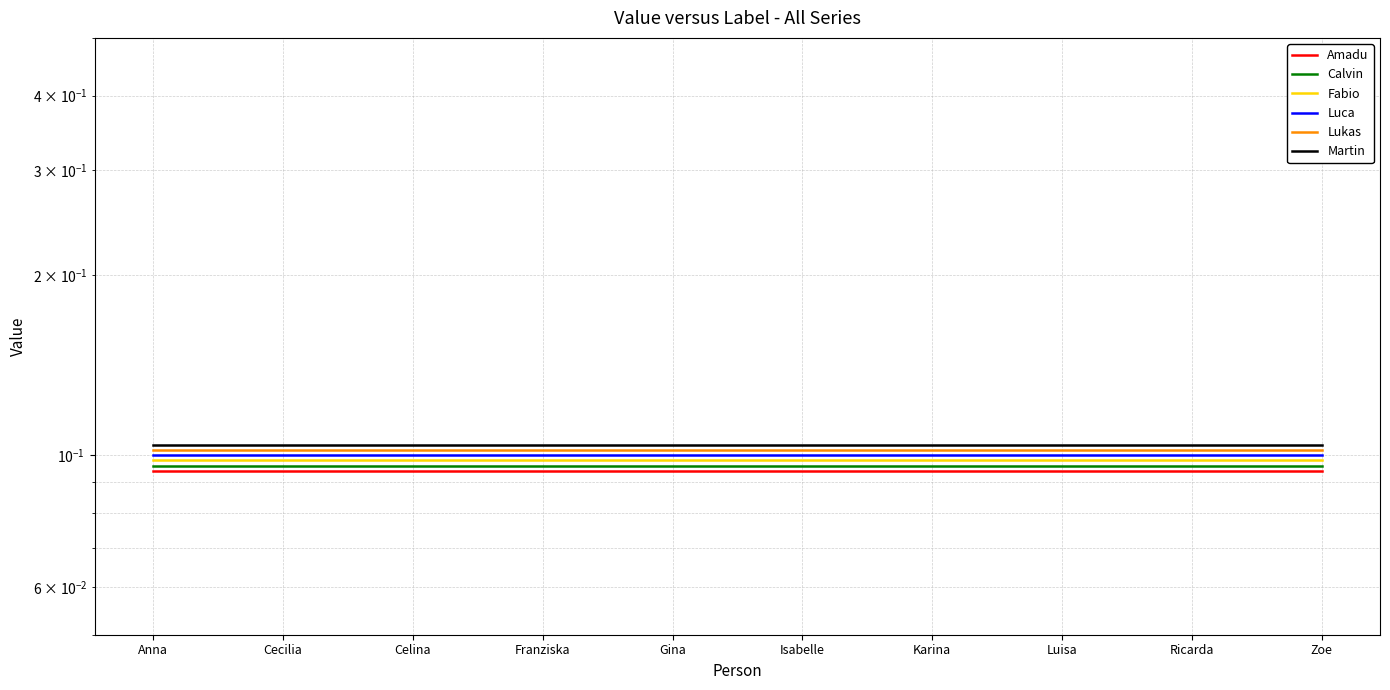

Which category has the highest value in the Fabio series?

Anna